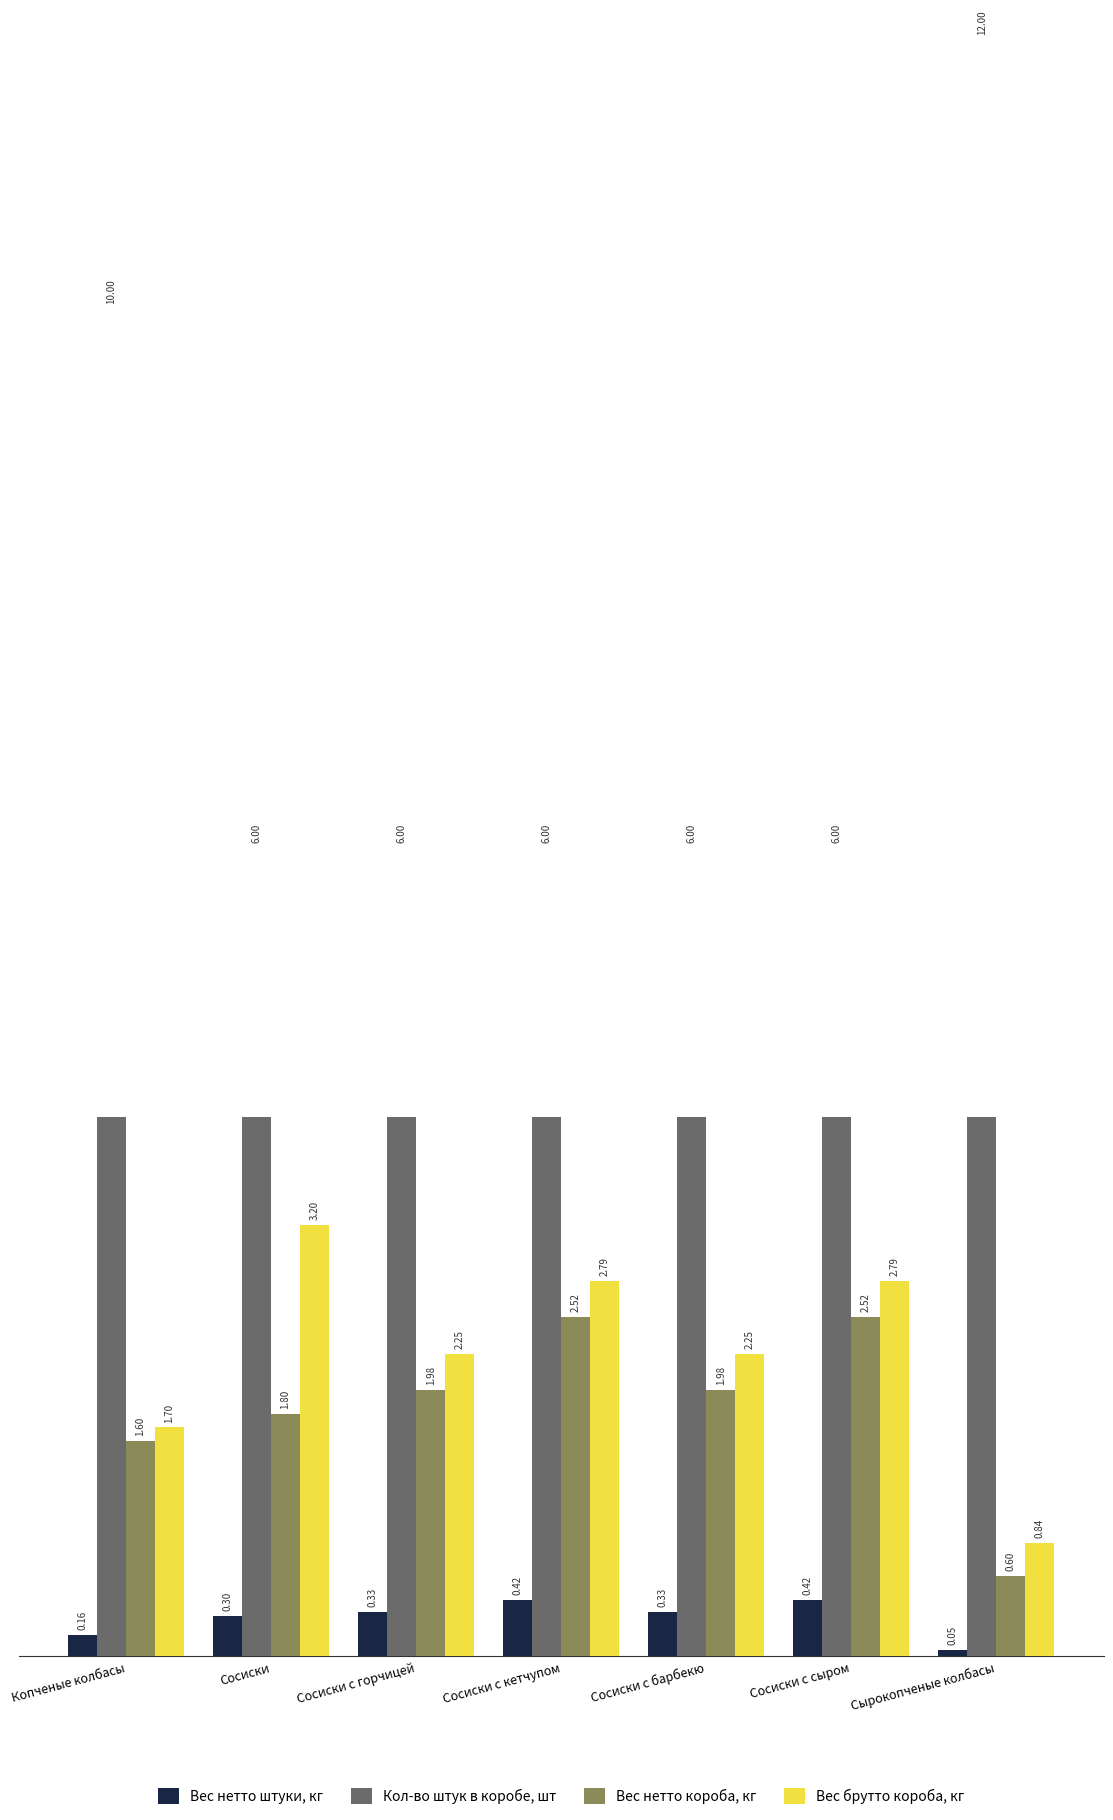

Which category has the highest value across all series?

Сырокопченые колбасы